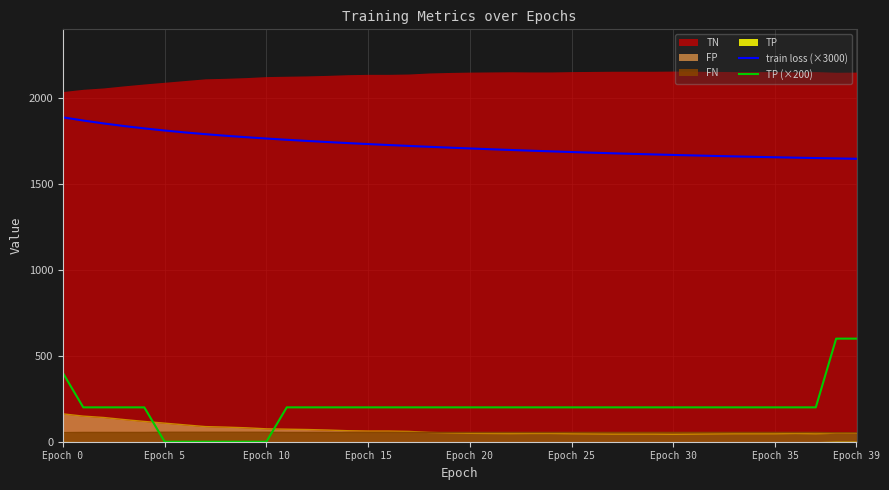

What is the highest value of the train loss (×3000) series?

1887.8